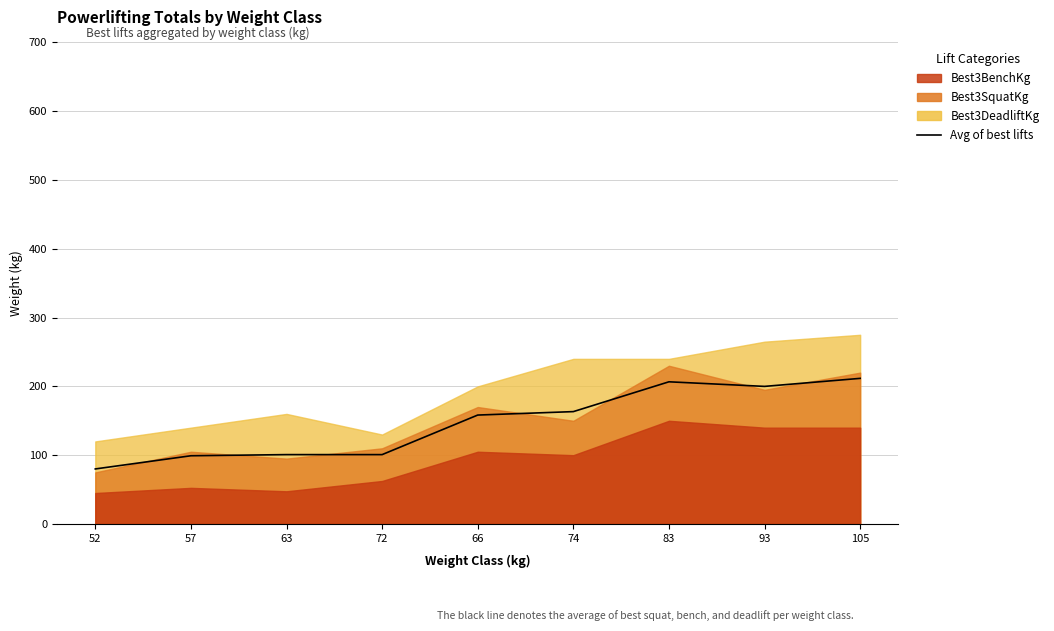

How many data points are less than 158?

4